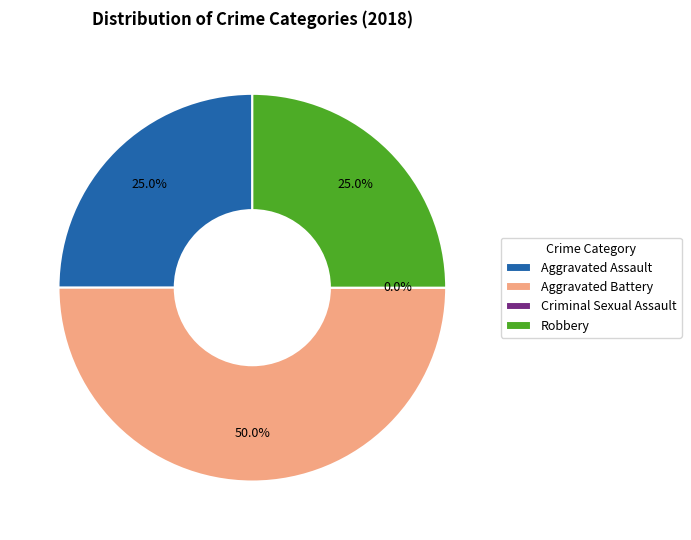

How many slices are in this pie chart?

4